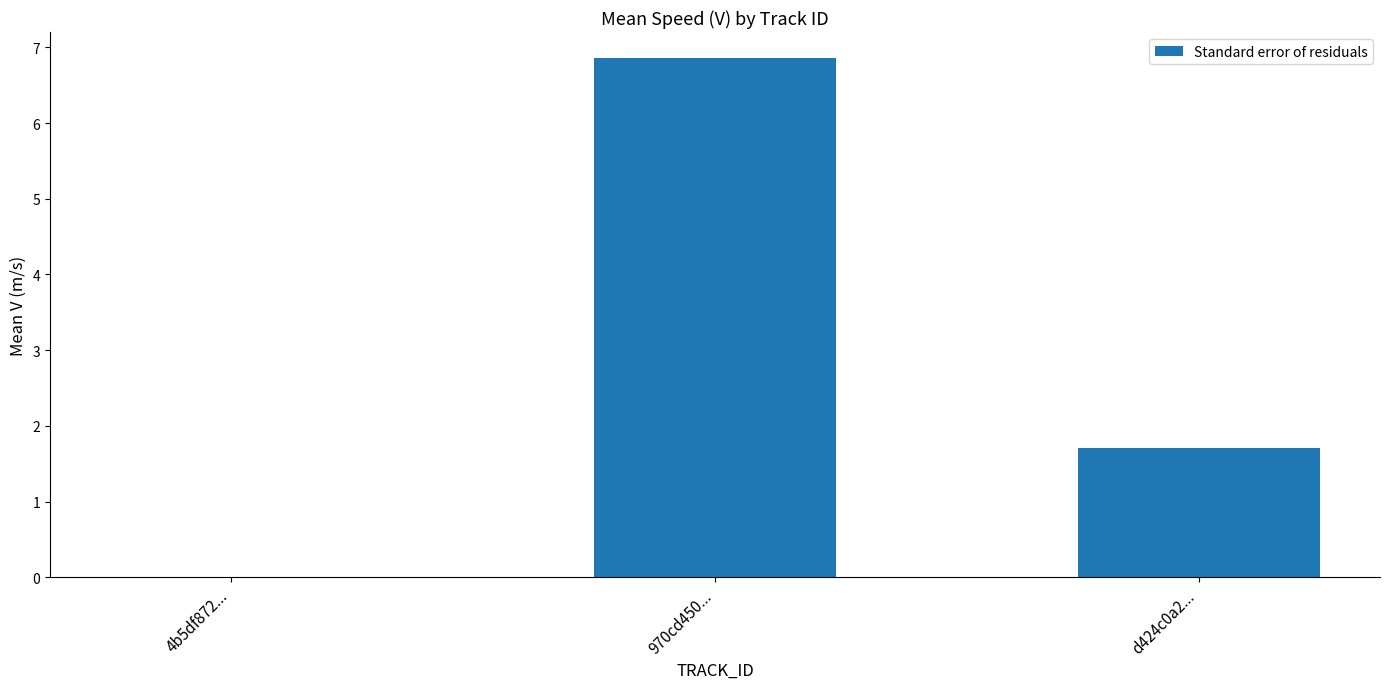

Where is the data nearest to the value 3?

d424c0a2...